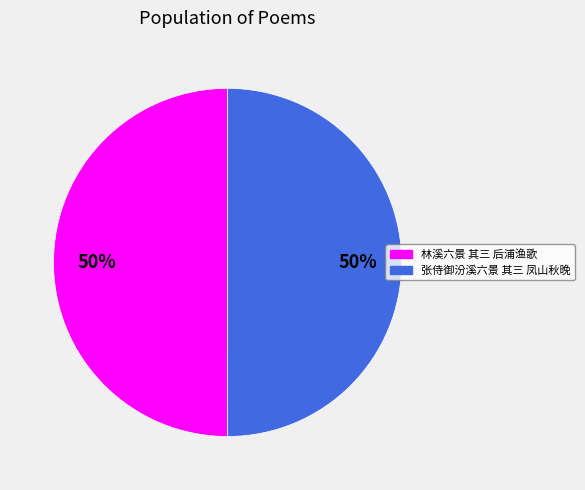

How many slices are in this pie chart?

2